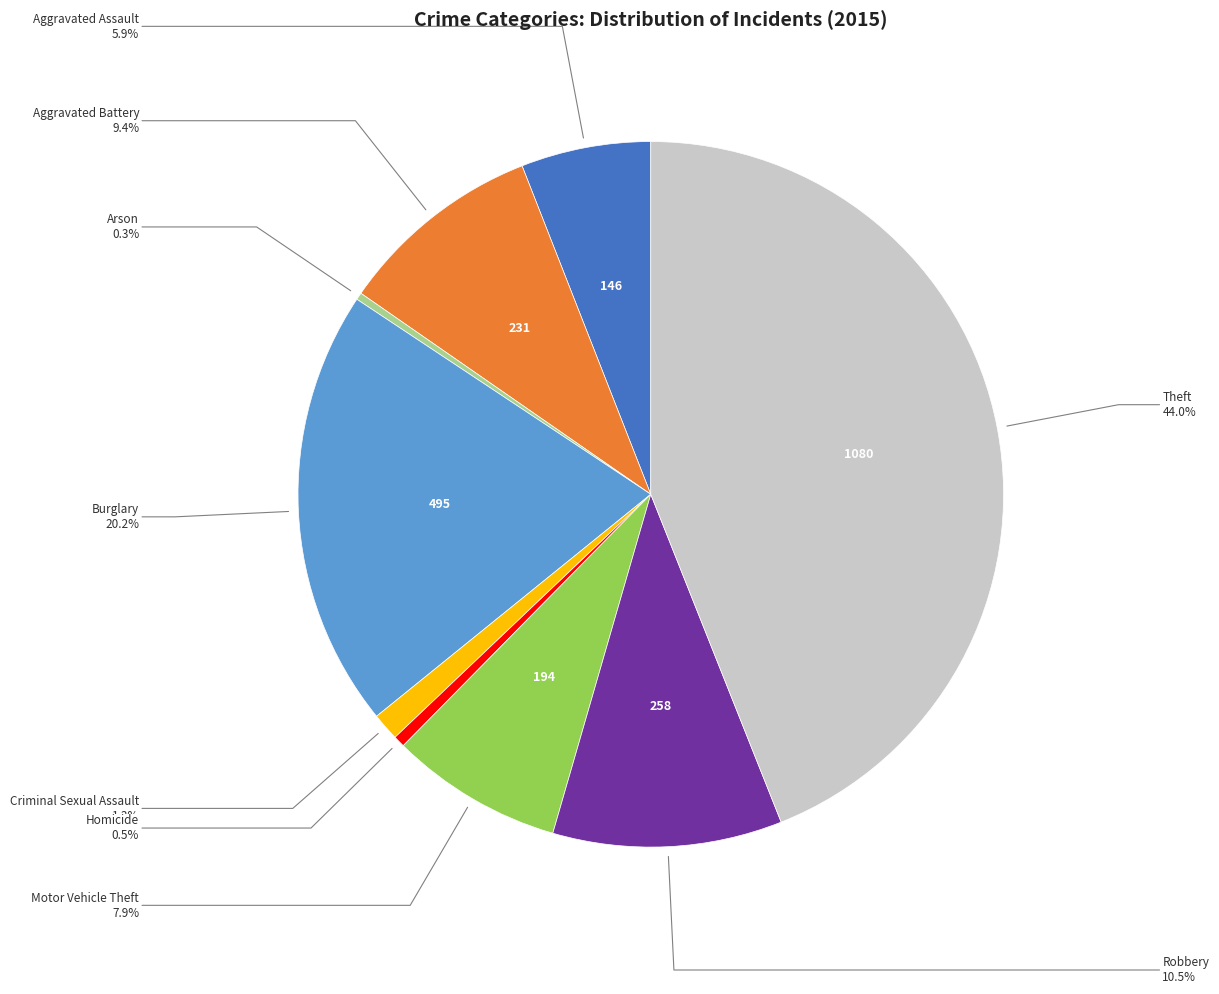

Does any single category account for the majority?

No